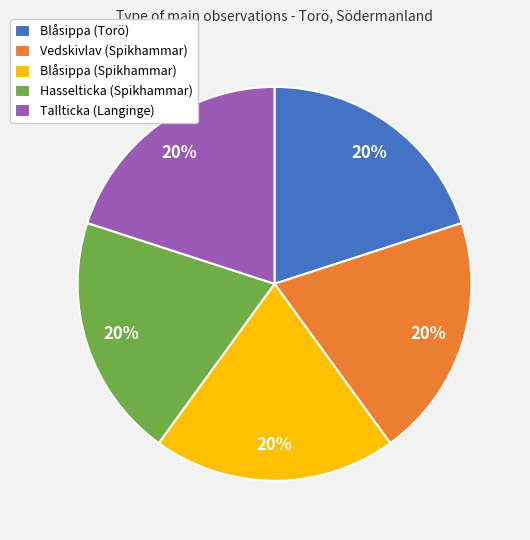

To the nearest percent, what is the combined percentage of Vedskivlav (Spikhammar) and Blåsippa (Spikhammar)?

40%